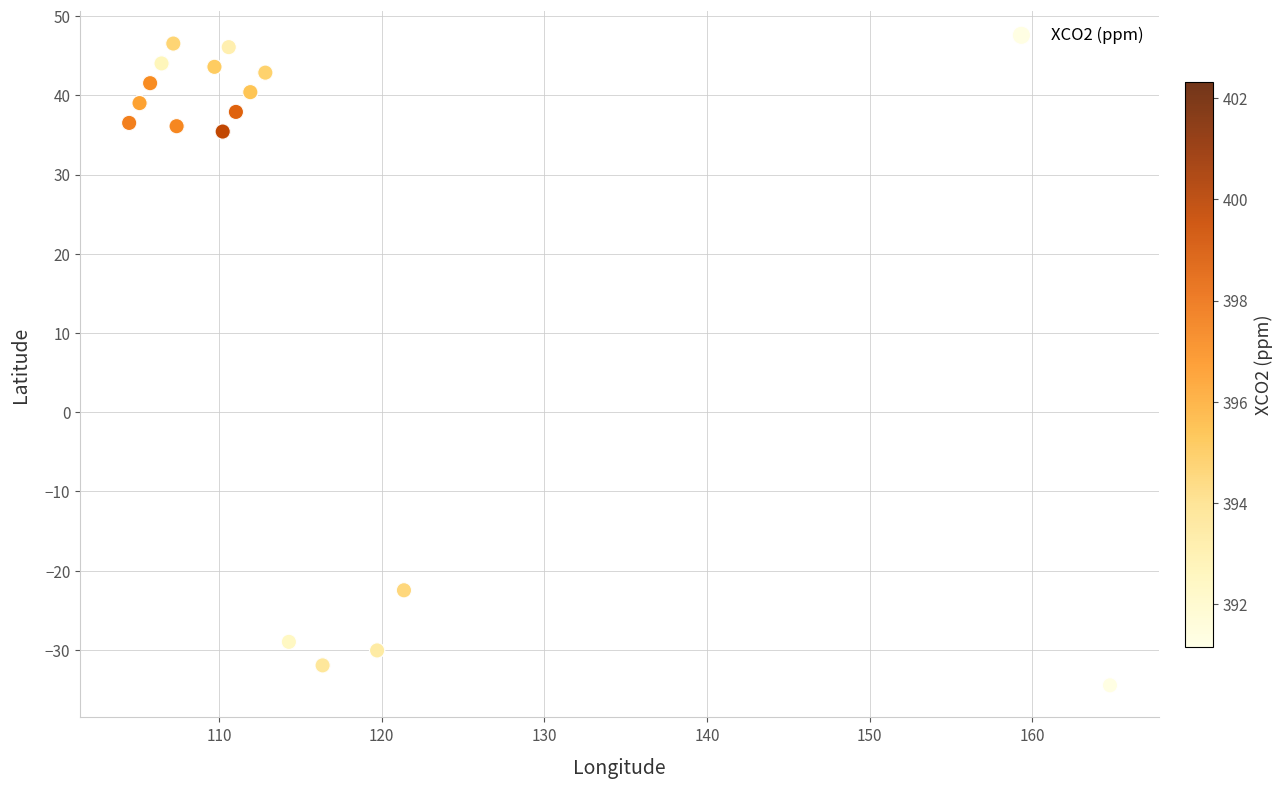

What Y value in the scatter plot is closest to 6?

-22.5